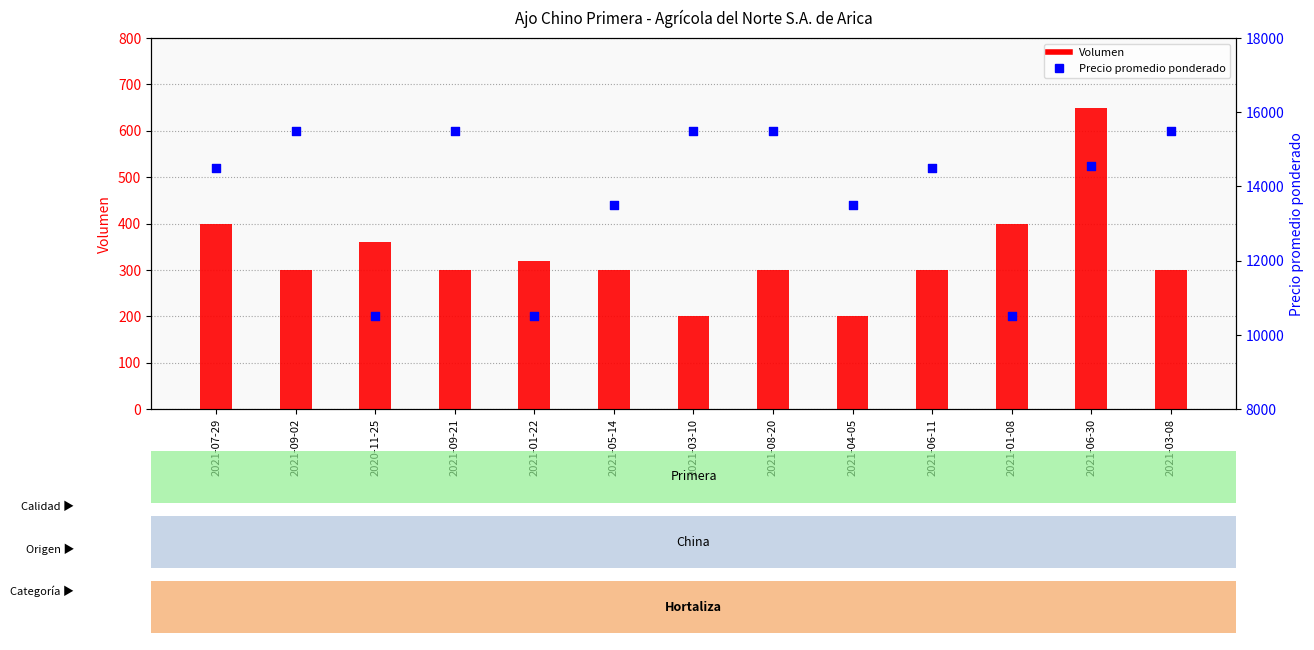

Which series has the largest total across all categories?

Precio promedio ponderado